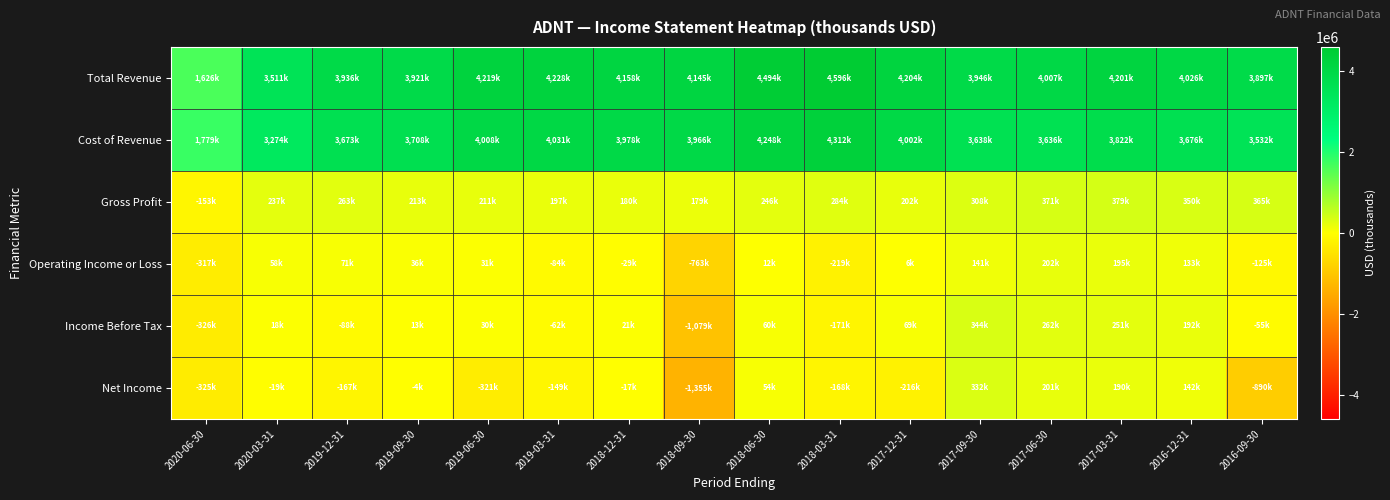

How many distinct data groups are displayed?

6